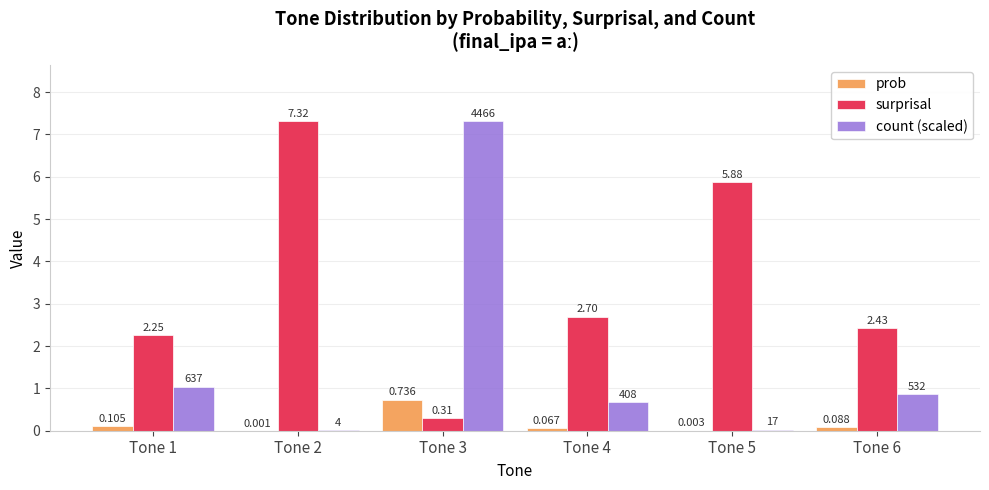

Is the value of surprisal at Tone 2 greater than the value of count (scaled) at Tone 1?

Yes